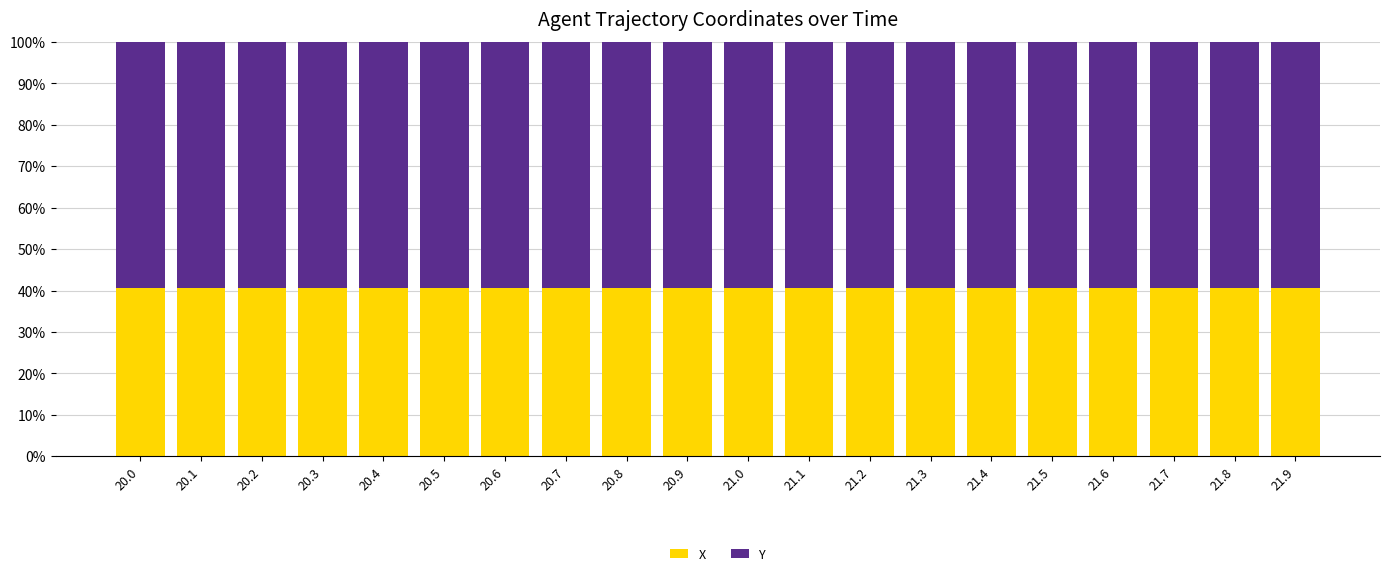

Does the chart contain stacked bars?

Yes